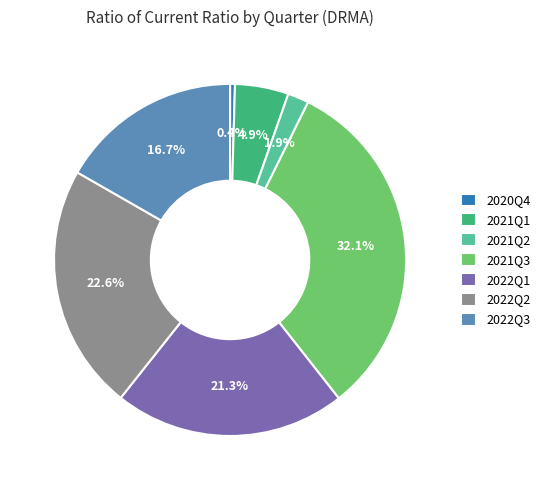

Which category has the smallest portion of the pie?

2020Q4